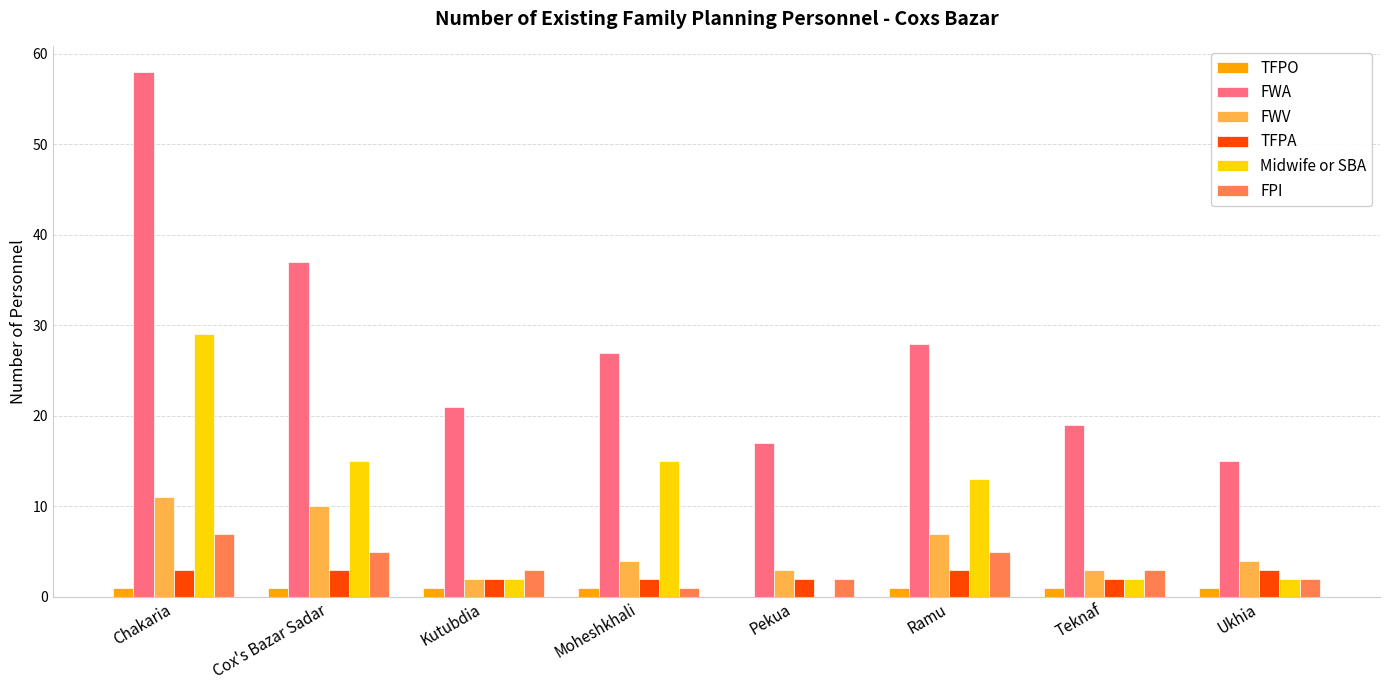

Are the bars horizontal?

No